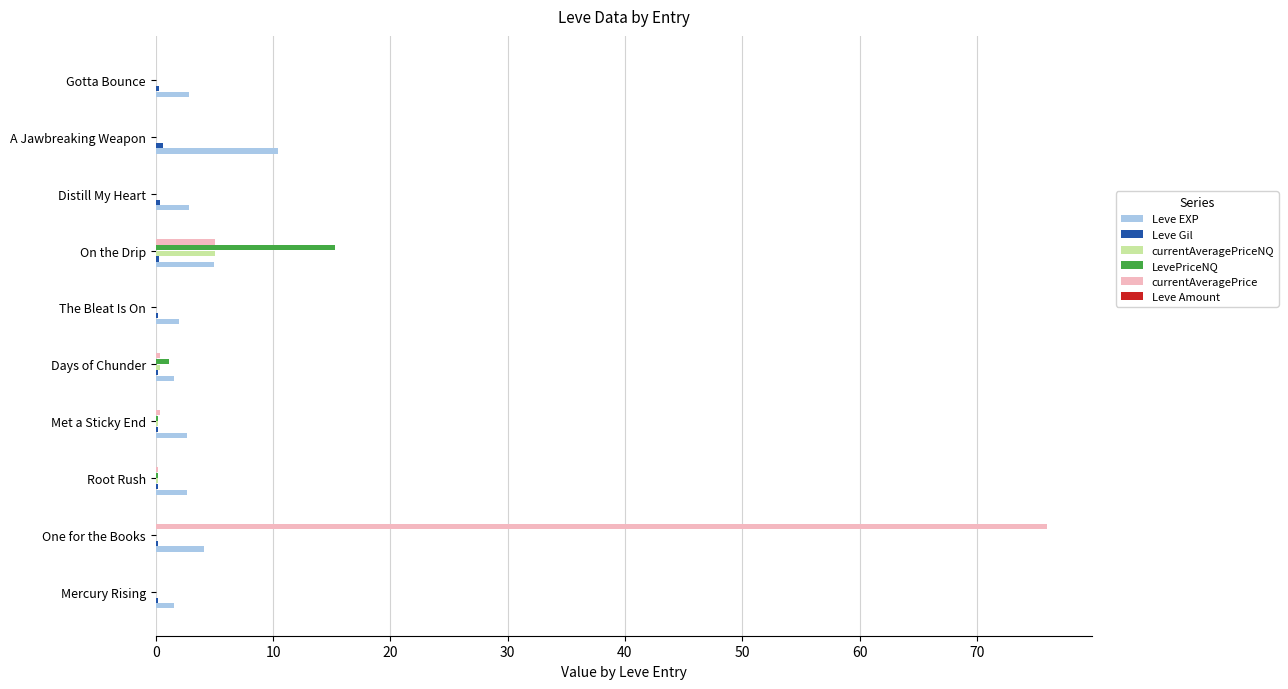

The value of LevePriceNQ at The Bleat Is On is 10.6. True or false?

False